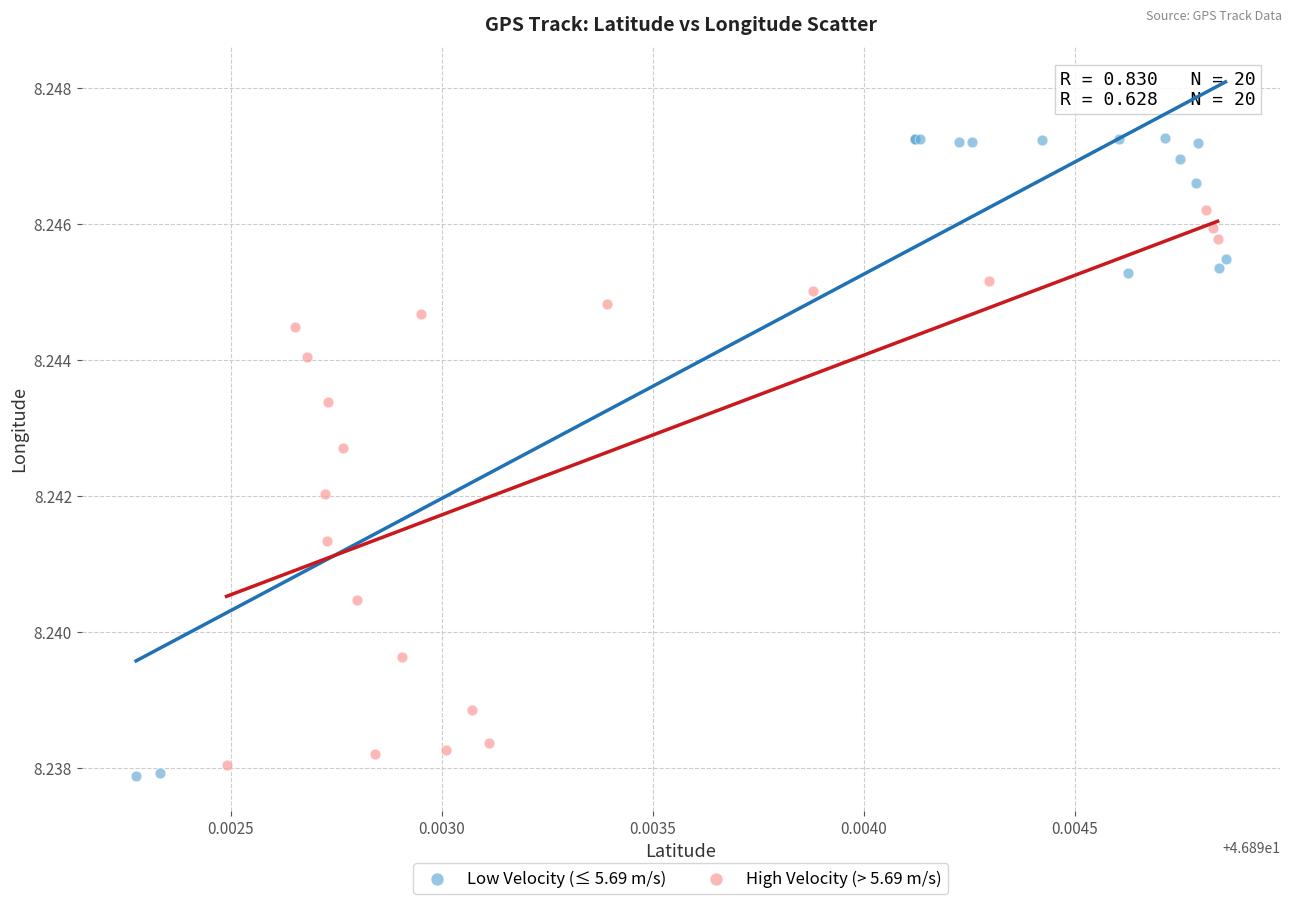

Which series reaches the maximum Y coordinate?

Low Velocity (≤ 5.69 m/s)